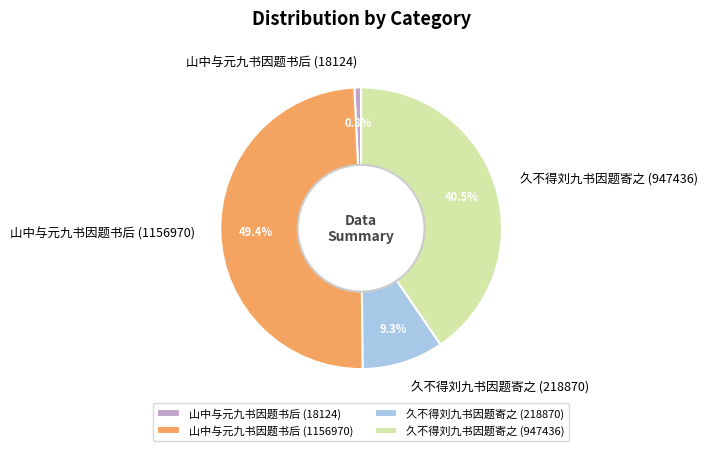

Which category has the biggest portion of the pie?

山中与元九书因题书后 (1156970)